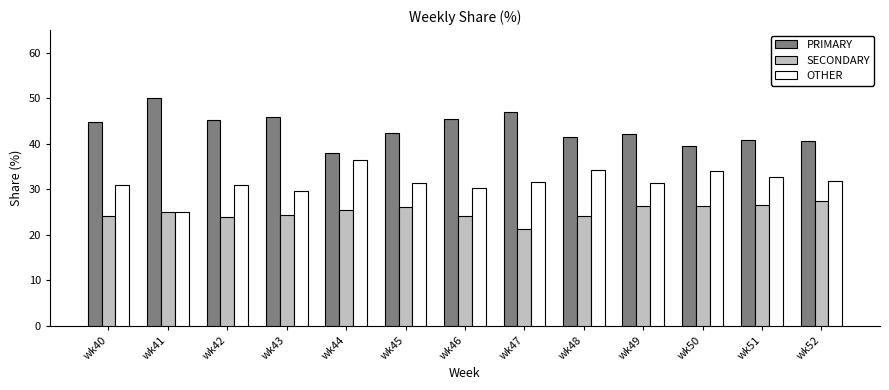

Does the chart contain any negative values?

No